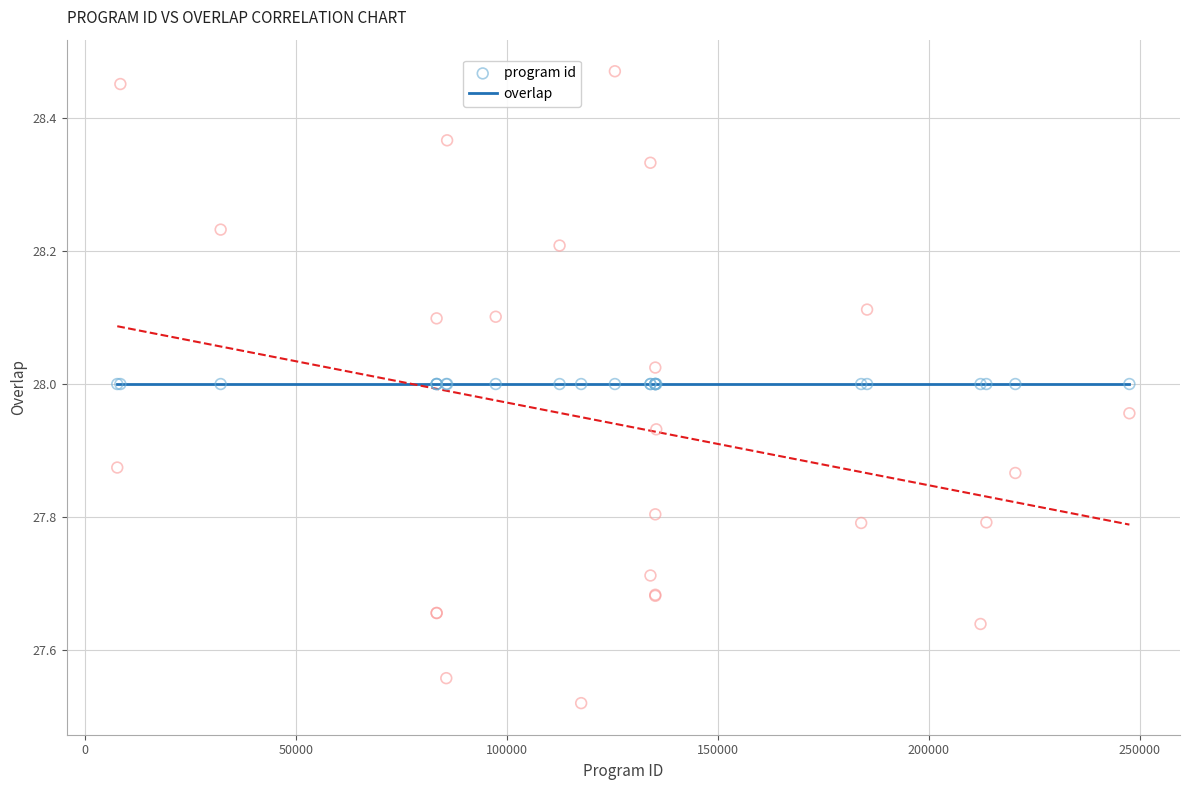

Which series contains the lowest Y value?

overlap